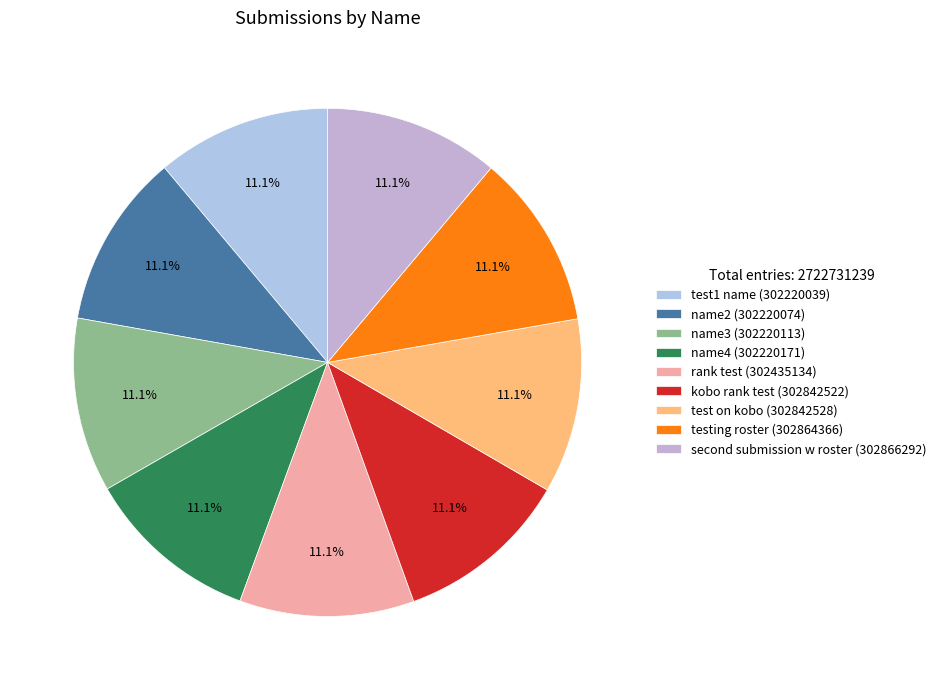

Is there any slice that represents more than half of the pie?

No